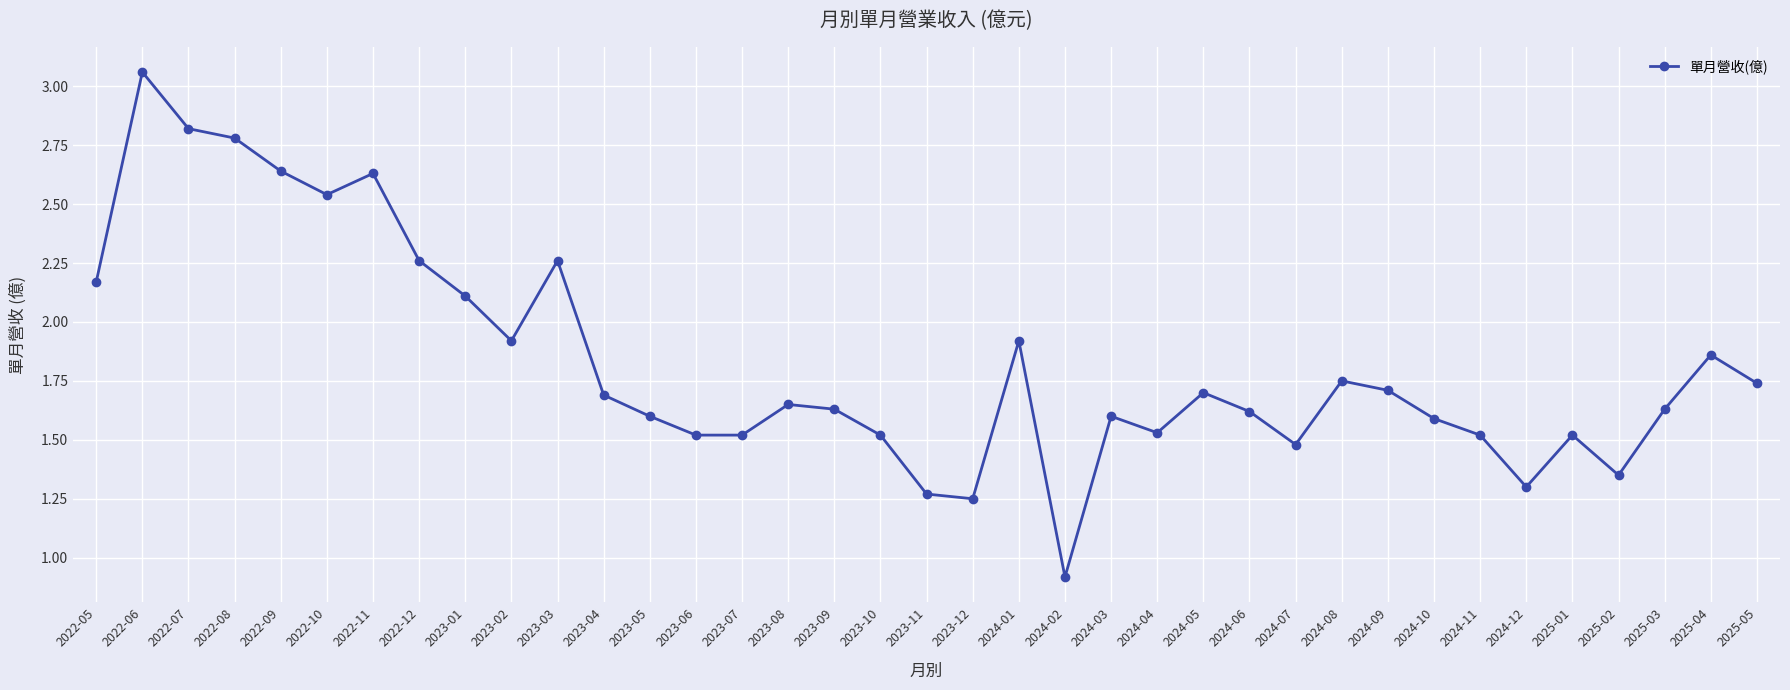

At which category does the data reach its first local valley?

2022-10